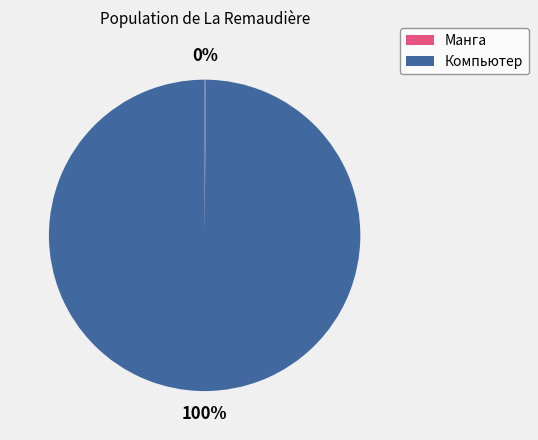

To the nearest percent, what portion does Компьютер represent?

100%